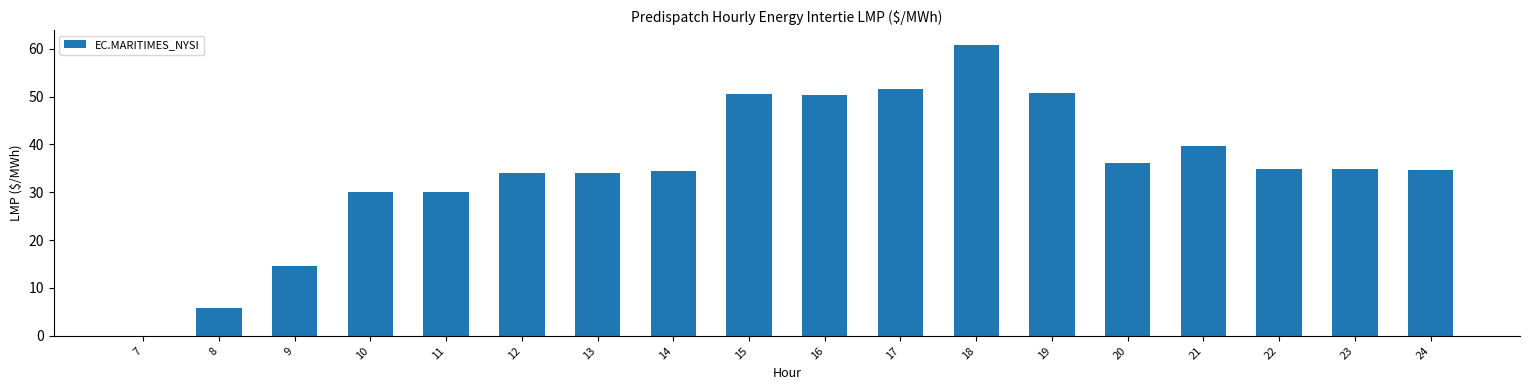

What is the maximum value shown in the chart?

60.8